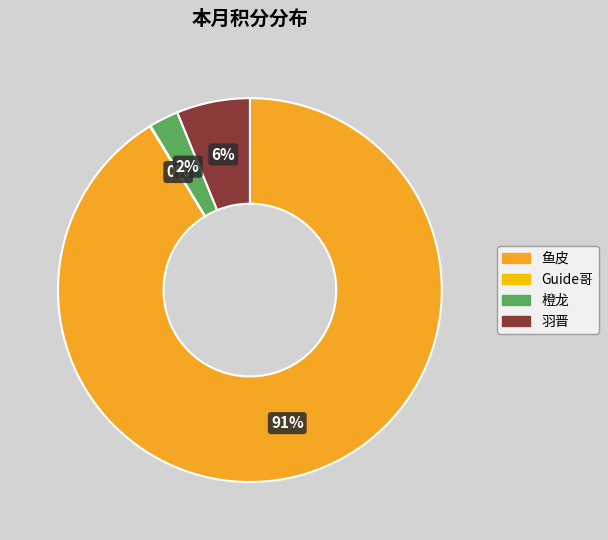

Which slice represents more than half of the pie?

鱼皮